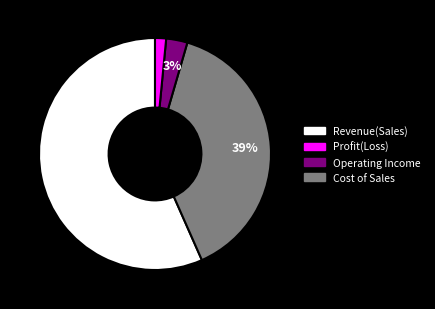

To the nearest percent, what is the average slice percentage?

25%